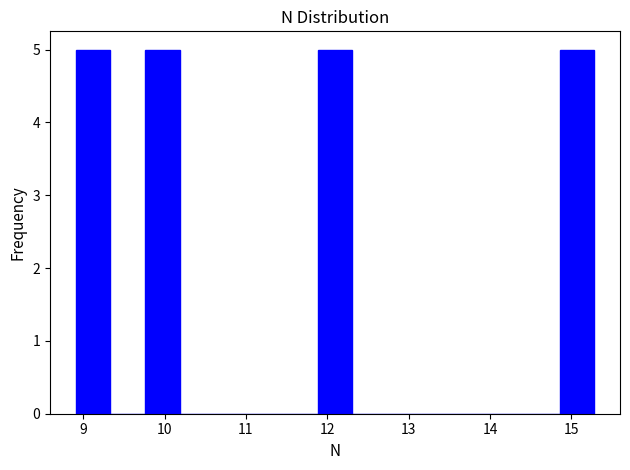

Reading left to right, transcribe this chart: for each bar, give the range it covers on the x-axis and its height. Neither the bar edges nor the heights are printed on the chart, so give them approximately, as read against the axes.

8.9 to 9.3: 5
9.3 to 9.8: 0
9.8 to 10.2: 5
10.2 to 10.6: 0
10.6 to 11.0: 0
11.0 to 11.5: 0
11.5 to 11.9: 0
11.9 to 12.3: 5
12.3 to 12.7: 0
12.7 to 13.2: 0
13.2 to 13.6: 0
13.6 to 14.0: 0
14.0 to 14.4: 0
14.4 to 14.9: 0
14.9 to 15.3: 5